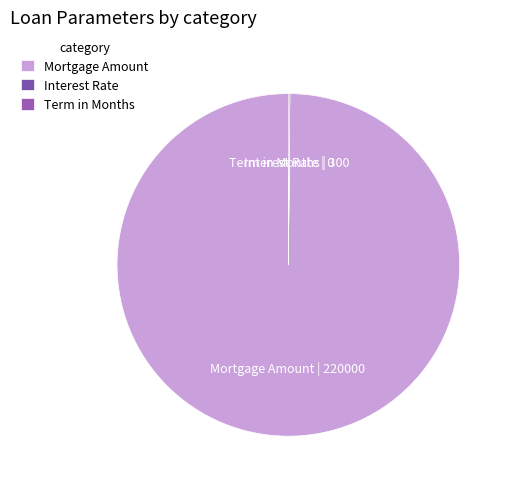

Which slice is the largest?

Mortgage Amount